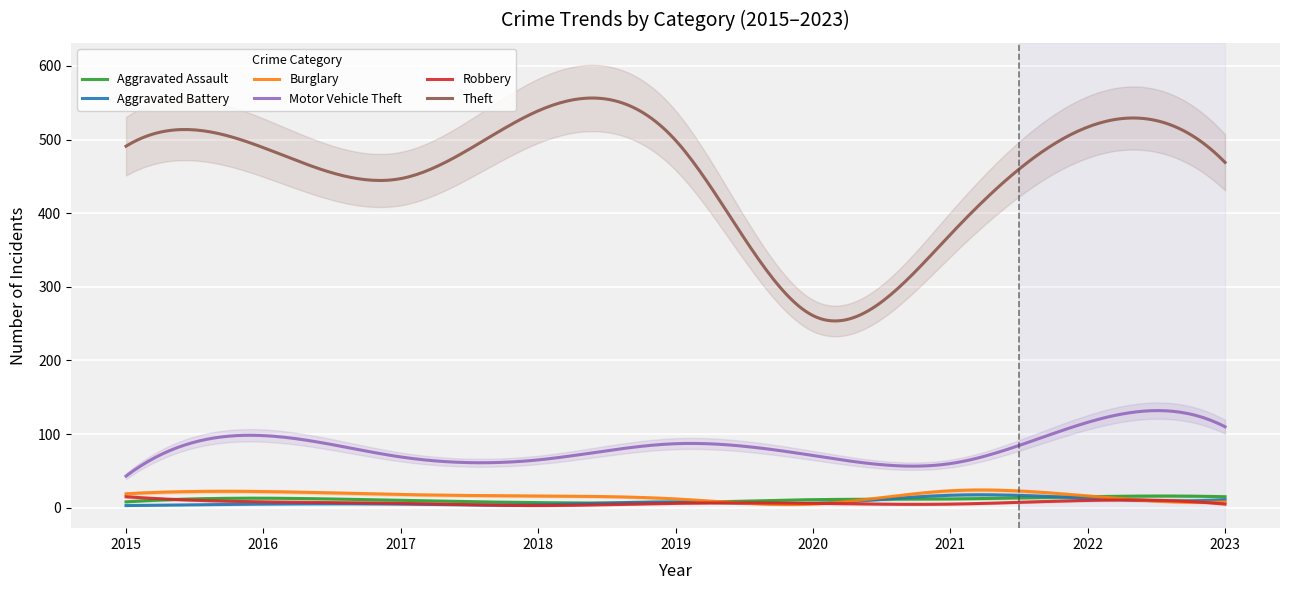

Reading right to left, what are all the values shown in this chart?

Aggravated Assault: 2023=15	2022=15	2021=12	2020=11	2019=7	2018=7	2017=10	2016=13	2015=8
Aggravated Battery: 2023=11	2022=13	2021=17	2020=6	2019=8	2018=4	2017=5	2016=5	2015=3
Burglary: 2023=8	2022=16	2021=23	2020=5	2019=12	2018=16	2017=18	2016=22	2015=19
Motor Vehicle Theft: 2023=110	2022=116	2021=60	2020=71	2019=87	2018=65	2017=69	2016=98	2015=43
Robbery: 2023=5	2022=10	2021=5	2020=6	2019=6	2018=3	2017=6	2016=8	2015=15
Theft: 2023=469	2022=517	2021=371	2020=261	2019=499	2018=539	2017=447	2016=489	2015=491